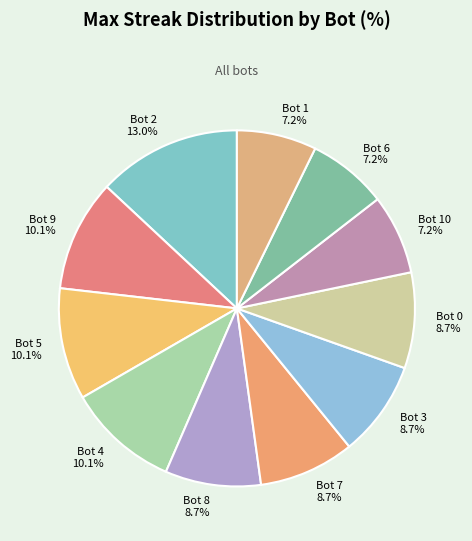

Does Bot 9 account for over 50% of the chart?

No